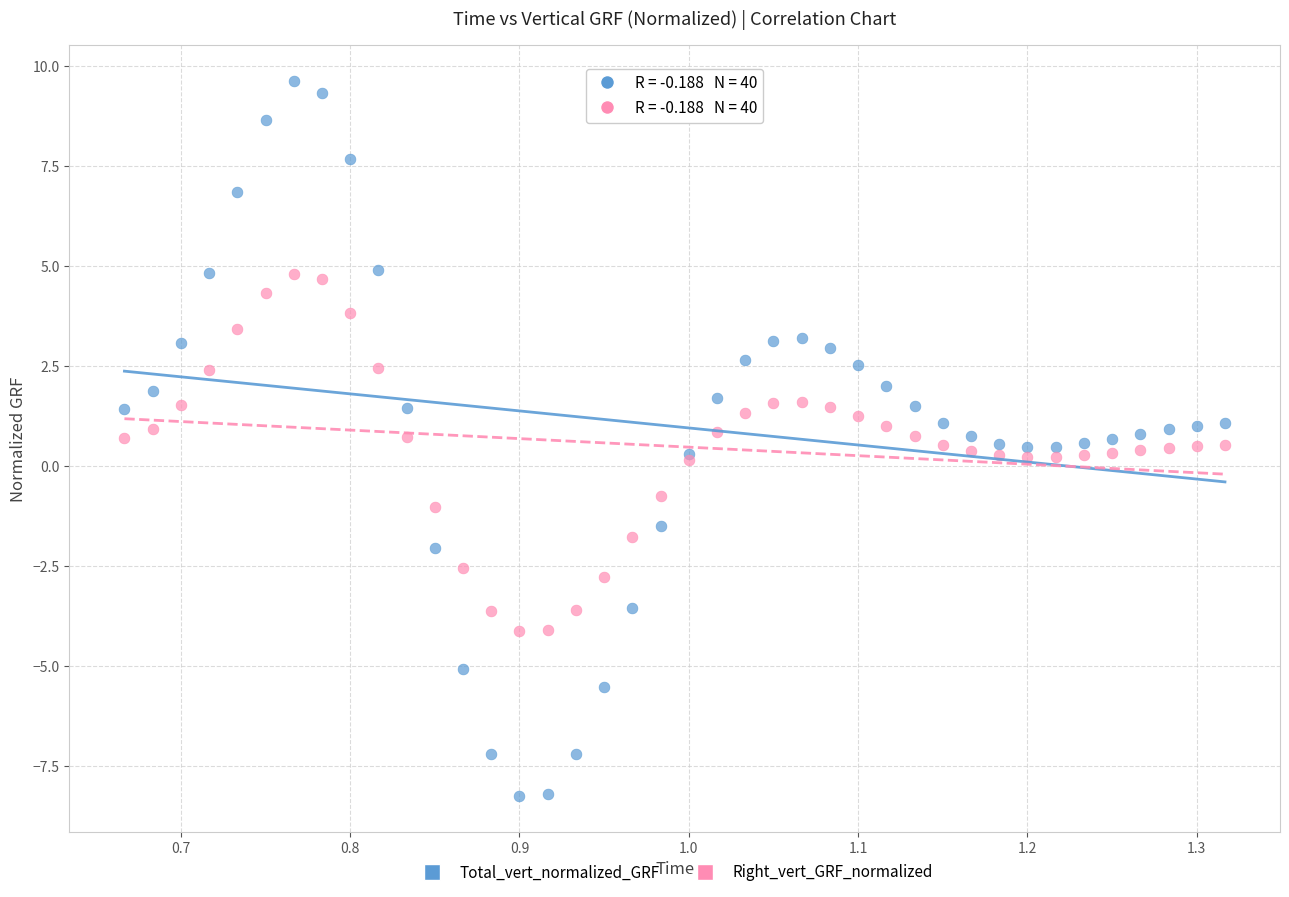

Which series contains the lowest Y value?

Total_vert_normalized_GRF